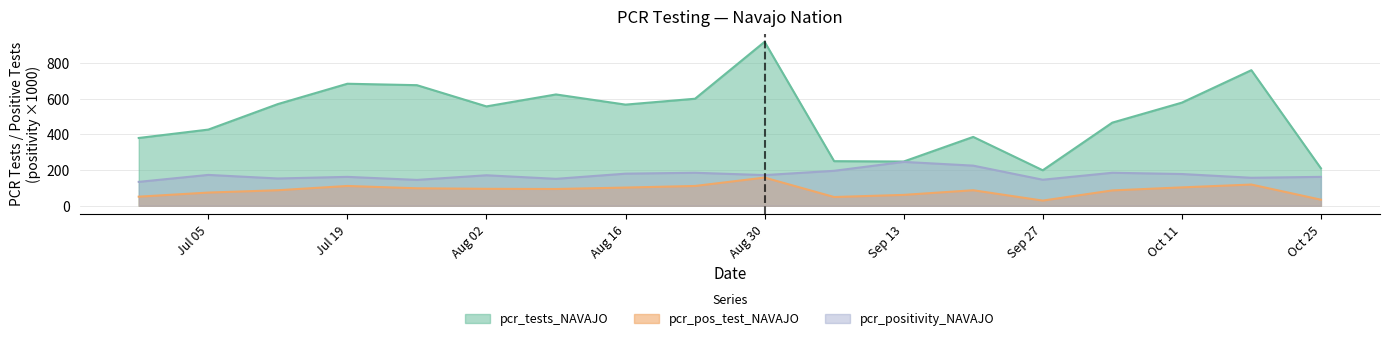

At which label does pcr_tests_NAVAJO reach its minimum?

Sep 27